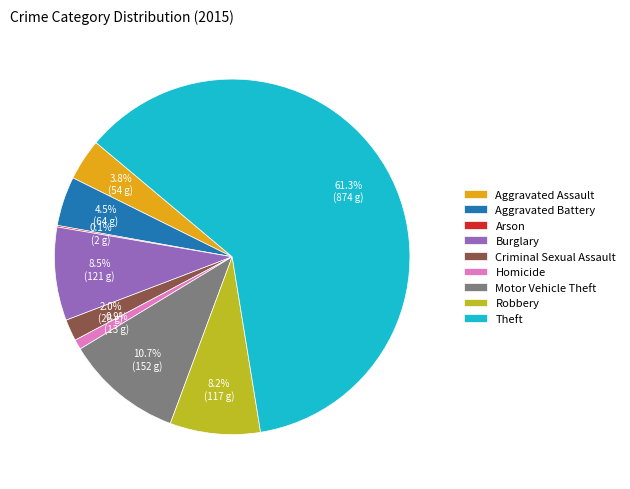

What is the total percentage of Aggravated Assault and Motor Vehicle Theft?

14.5%